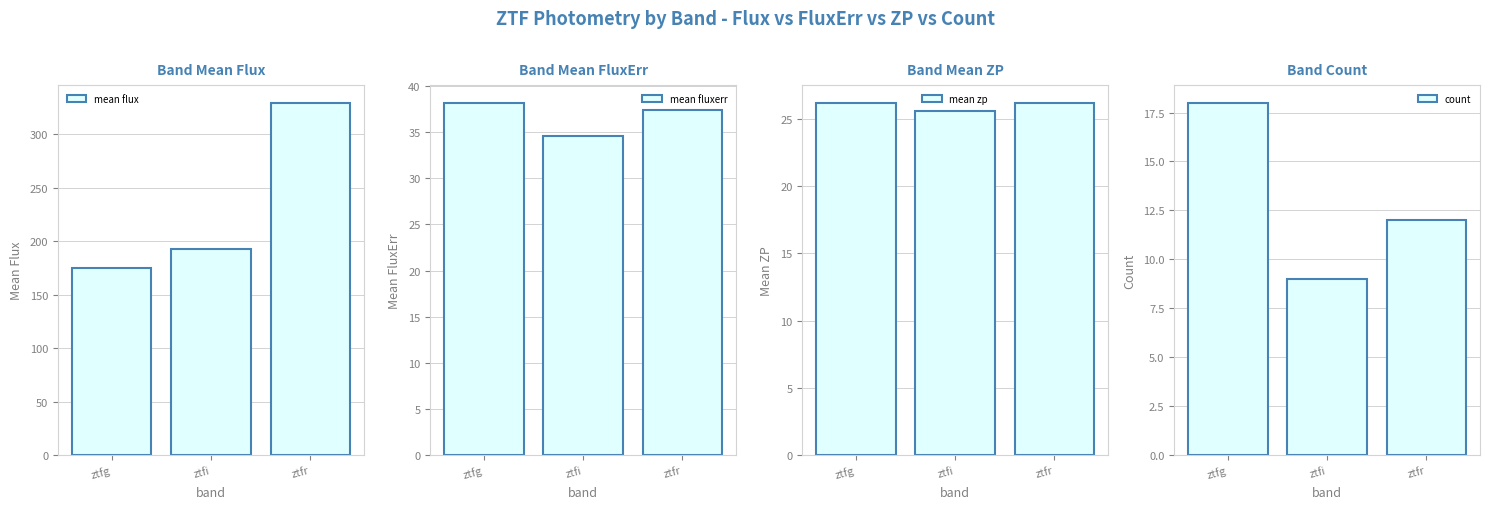

What is the difference between the mean zp values at ztfi and ztfg?

0.6